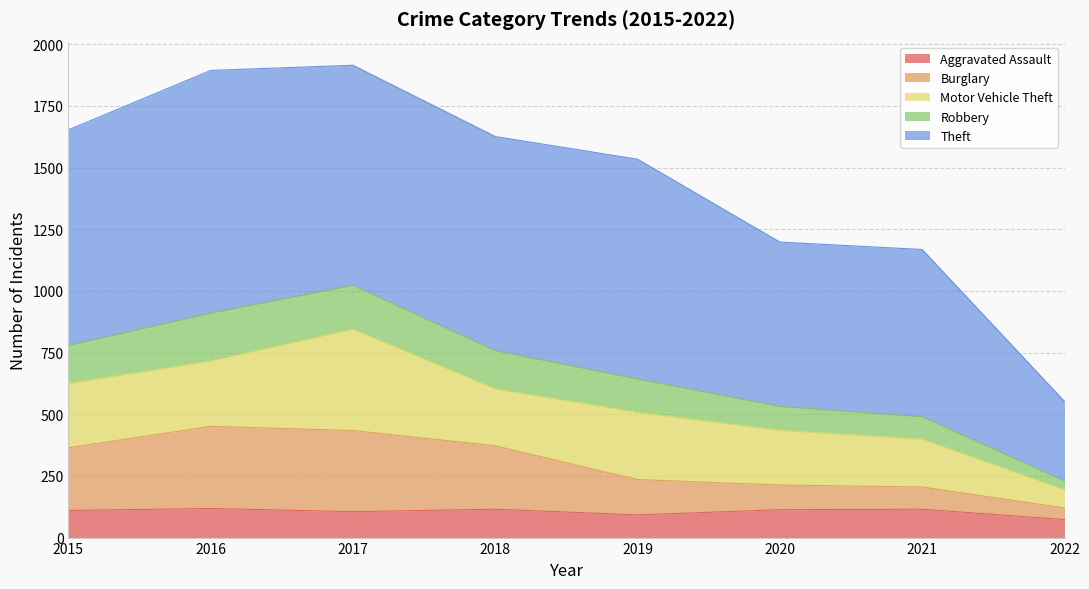

What is the total value across all series at 2015?

1653